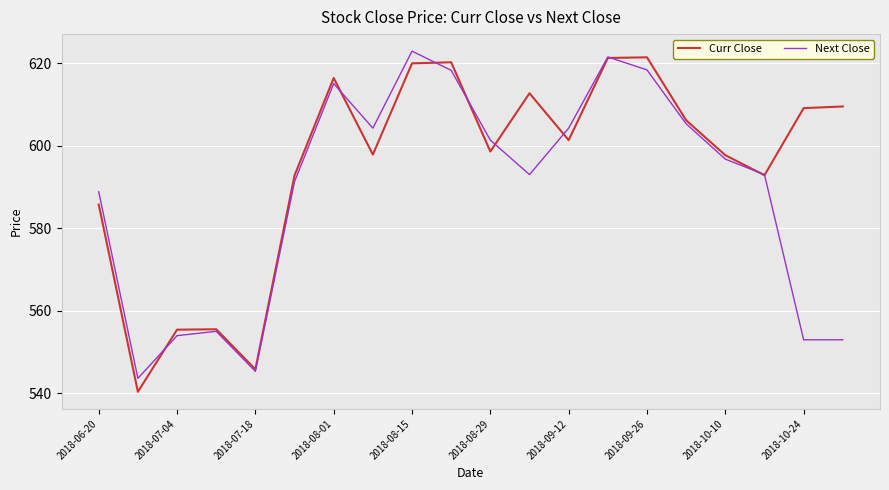

What is the greatest value displayed?

622.9